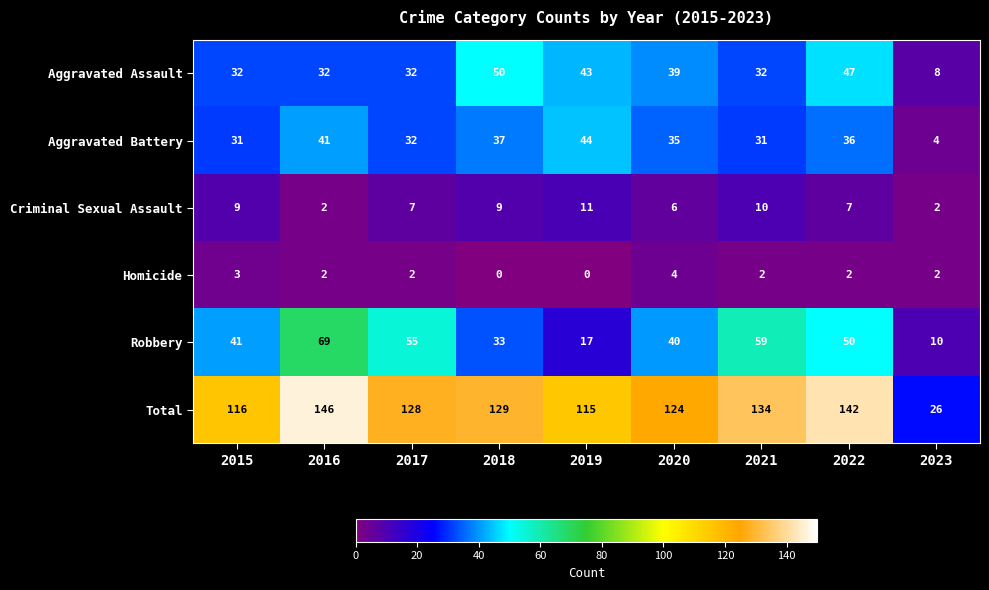

The Homicide series shows 0 at 2018. True or false?

True